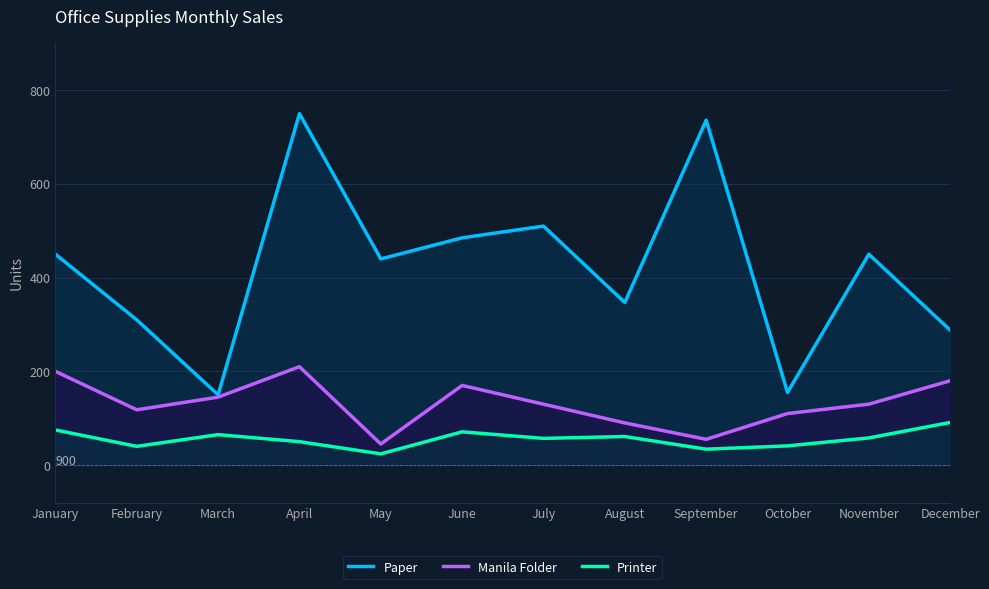

What are all the series names shown in the legend?

Paper, Manila Folder, Printer